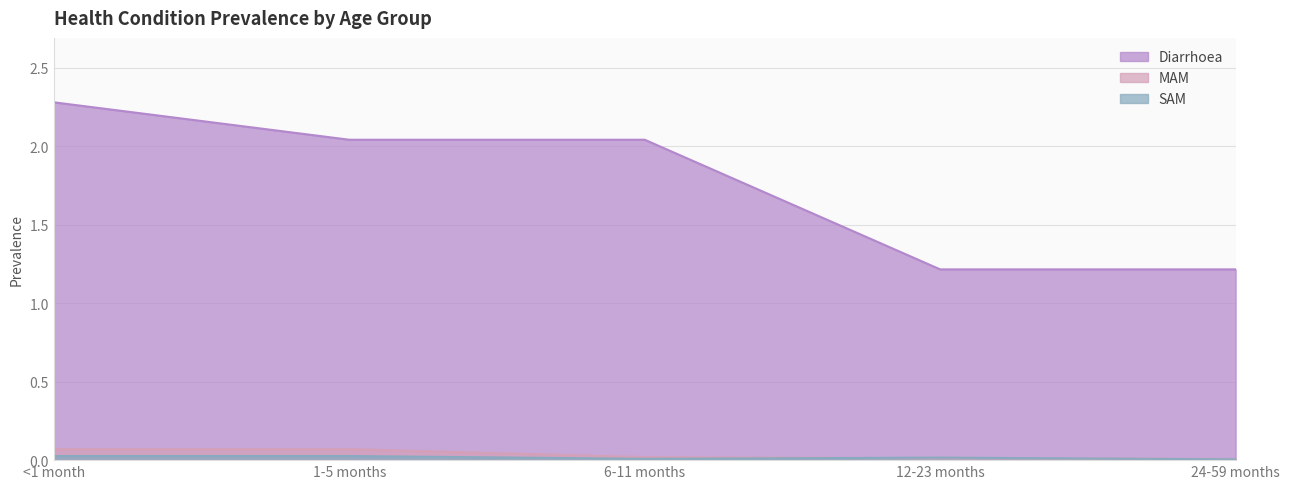

What is the lowest value of the Diarrhoea series?

1.2